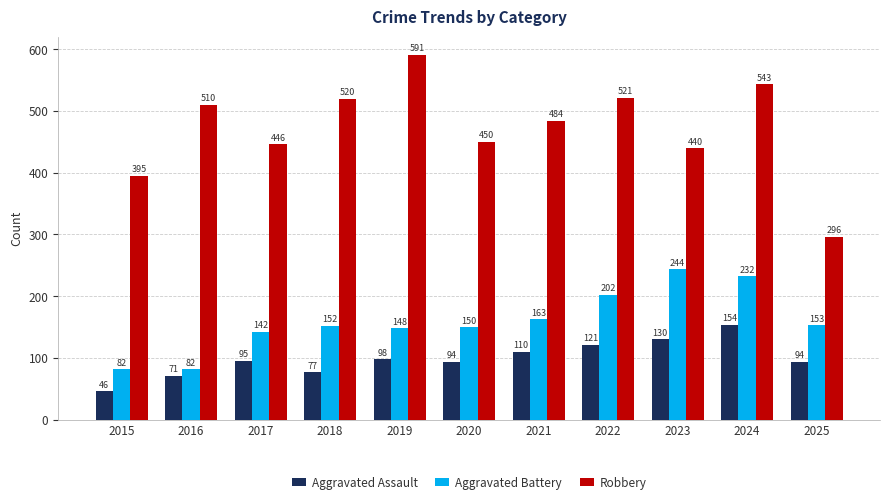

What are all the series names shown in the legend?

Aggravated Assault, Aggravated Battery, Robbery